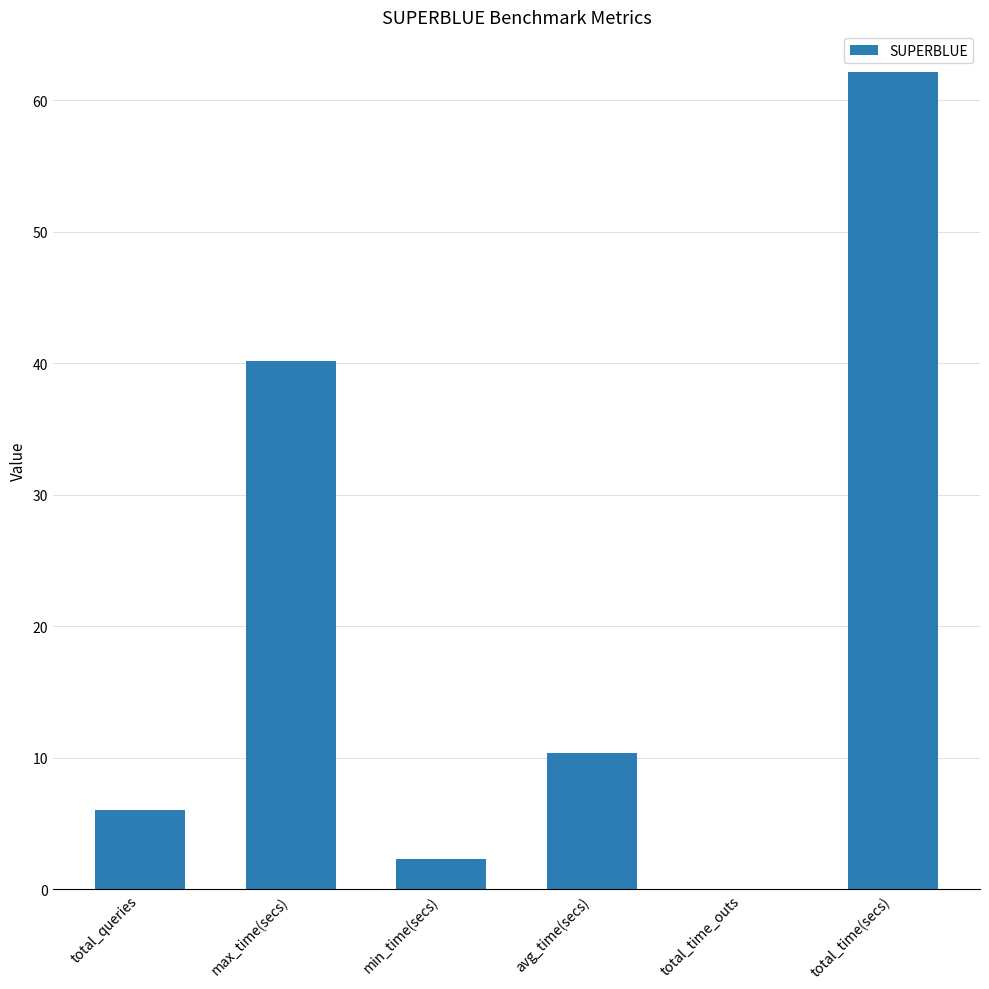

Reading left to right, extract all data points from this chart.

total_queries=6.0	max_time(secs)=40.2	min_time(secs)=2.3	avg_time(secs)=10.4	total_time_outs=0.0	total_time(secs)=62.1